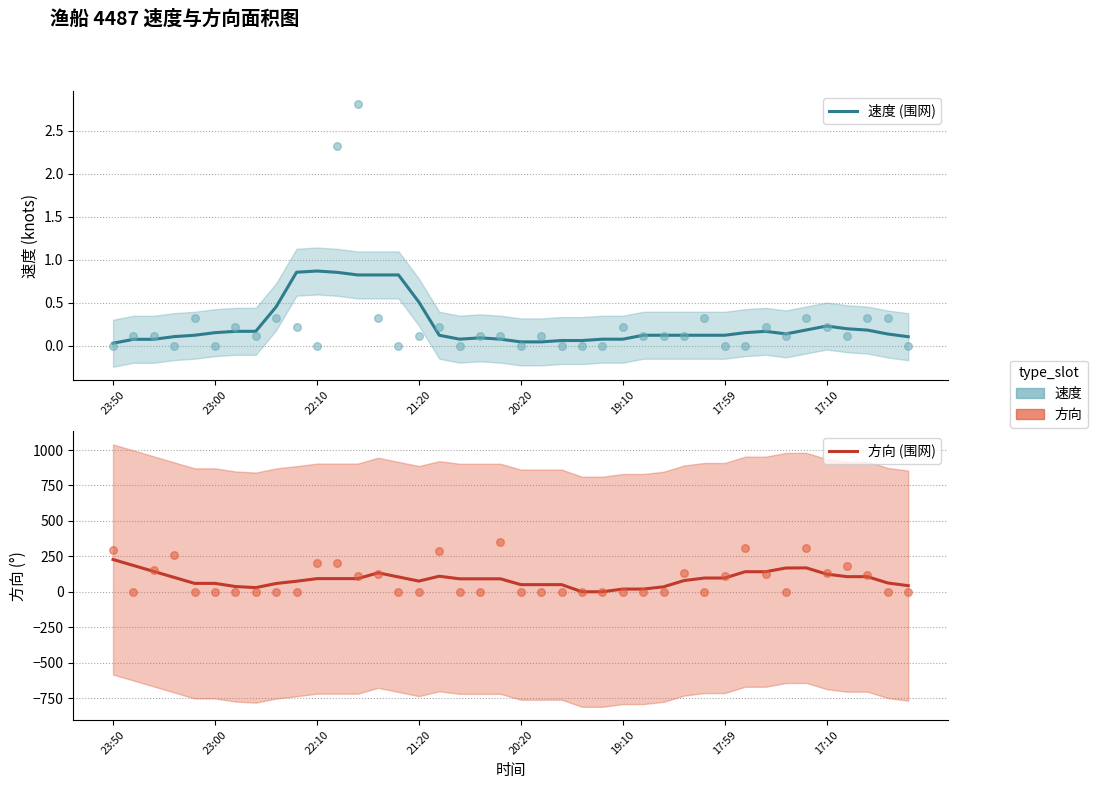

Which series reaches the maximum Y coordinate?

方向 (围网)